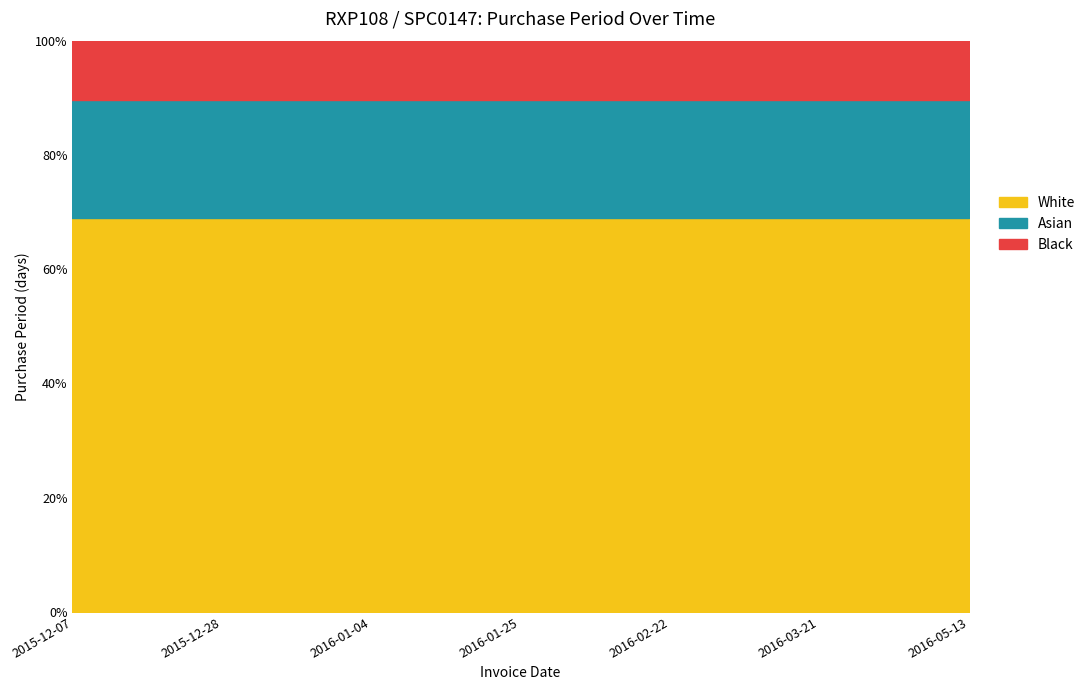

Is it true that the value at 2016-05-13 is 75?

False